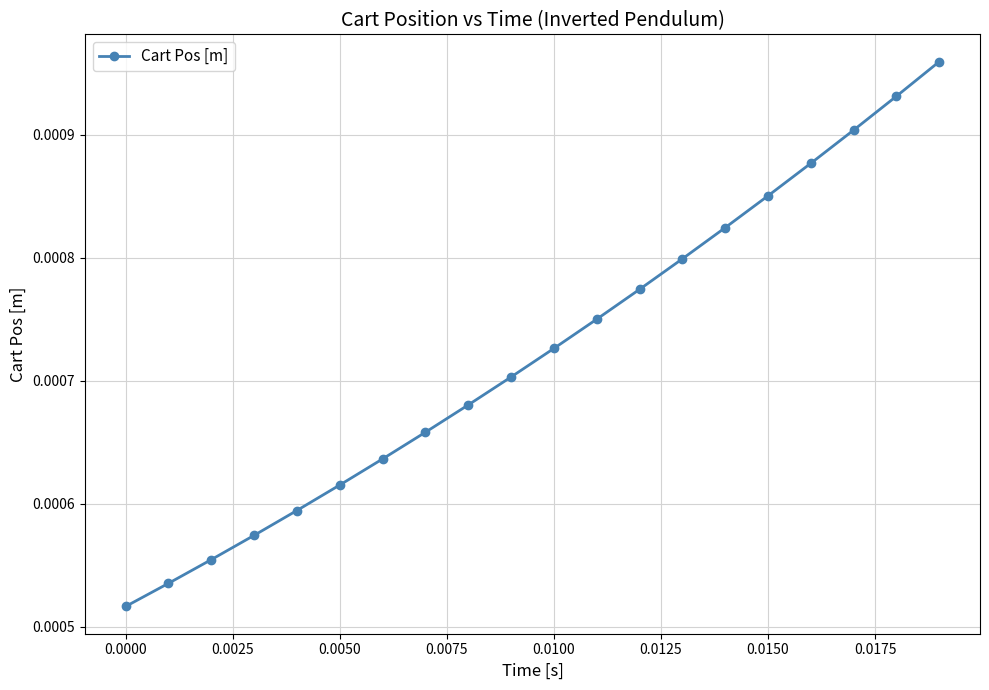

True or false: there are more than 2 points higher than both neighbors.

False